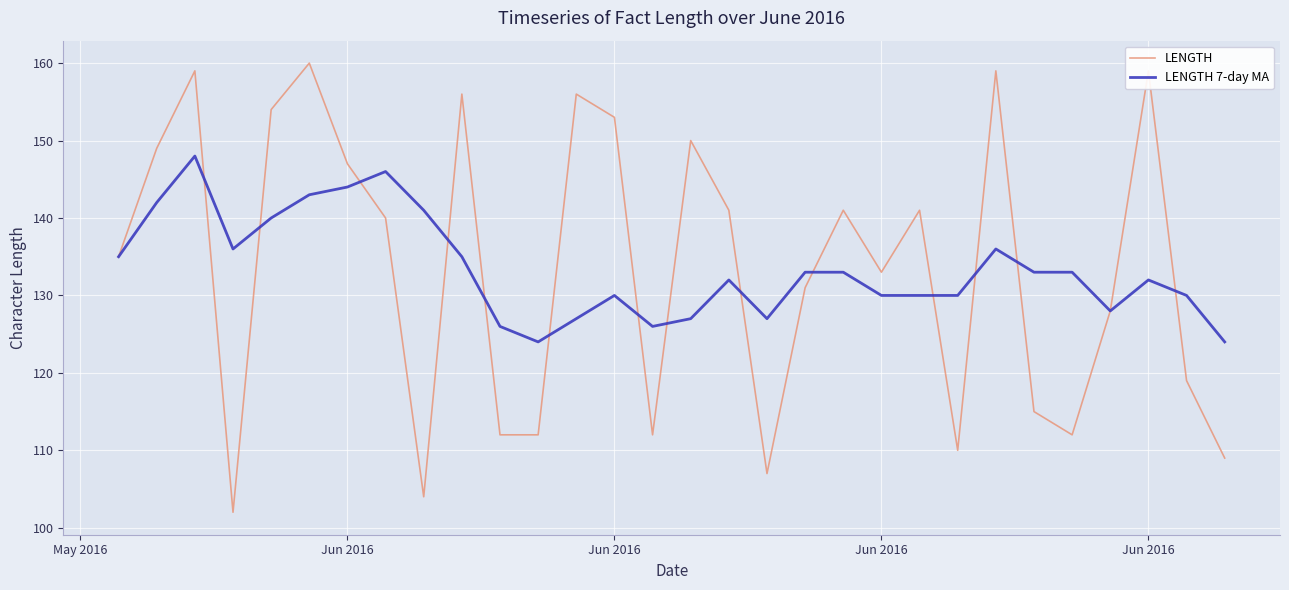

What is the maximum value for LENGTH?

160